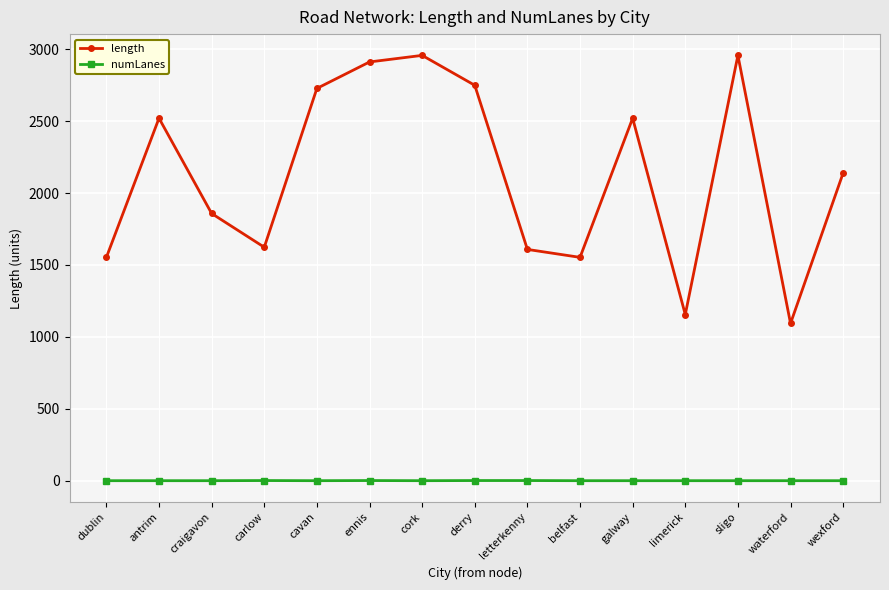

How many series are shown in this chart?

2